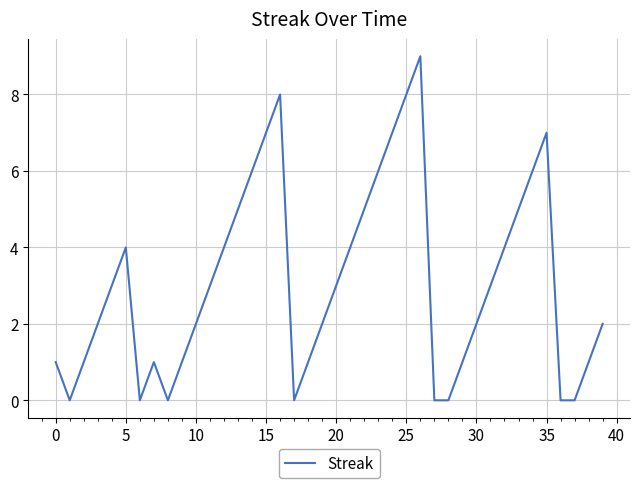

Reading left to right, transcribe all the data shown in this chart.

1	0	1	2	3	4	0	1	0	1	2	3	4	5	6	7	8	0	1	2	3	4	5	6	7	8	9	0	0	1	2	3	4	5	6	7	0	0	1	2